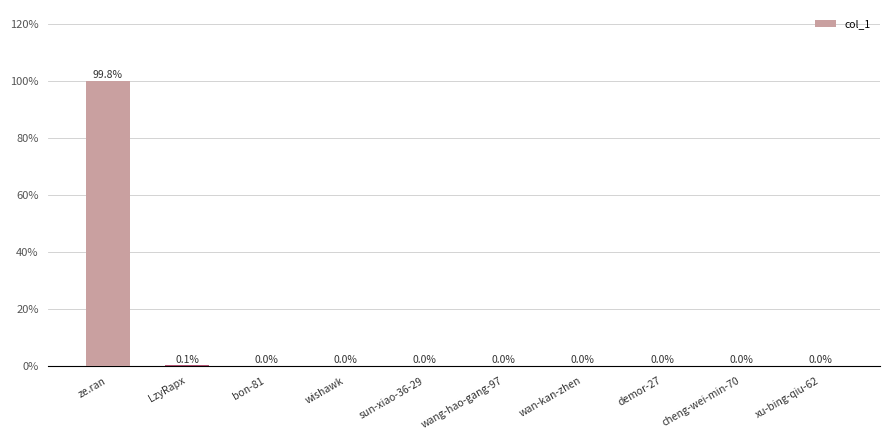

Are the bars grouped side by side (vs. stacked)?

No